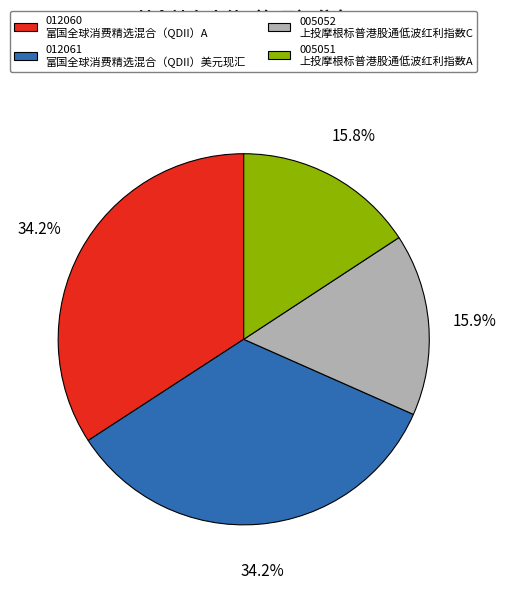

Is there any slice that represents more than half of the pie?

No